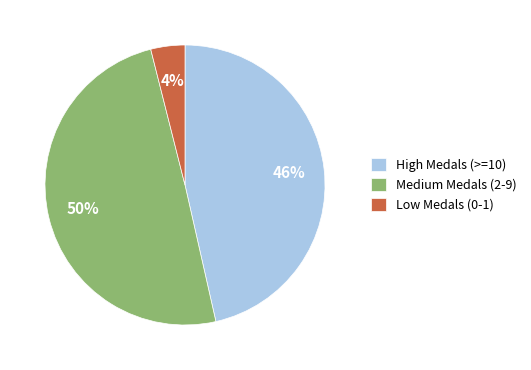

Does any single category account for the majority?

No